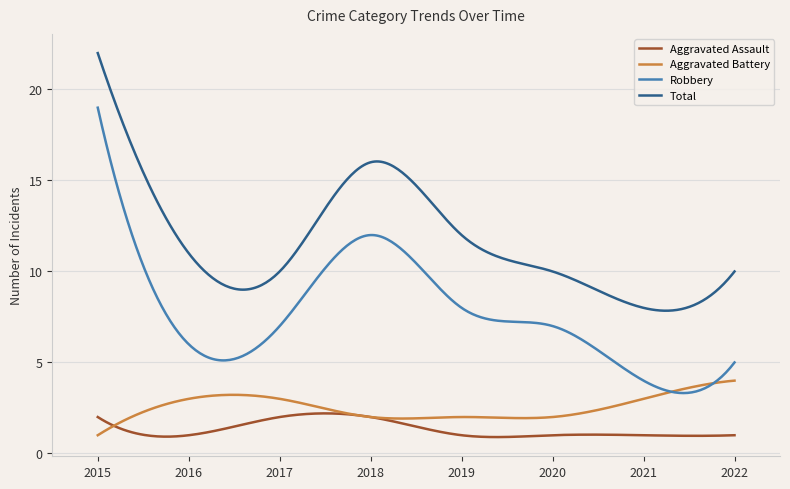

What is the difference between the maximum and minimum values in the Aggravated Battery series?

3.0